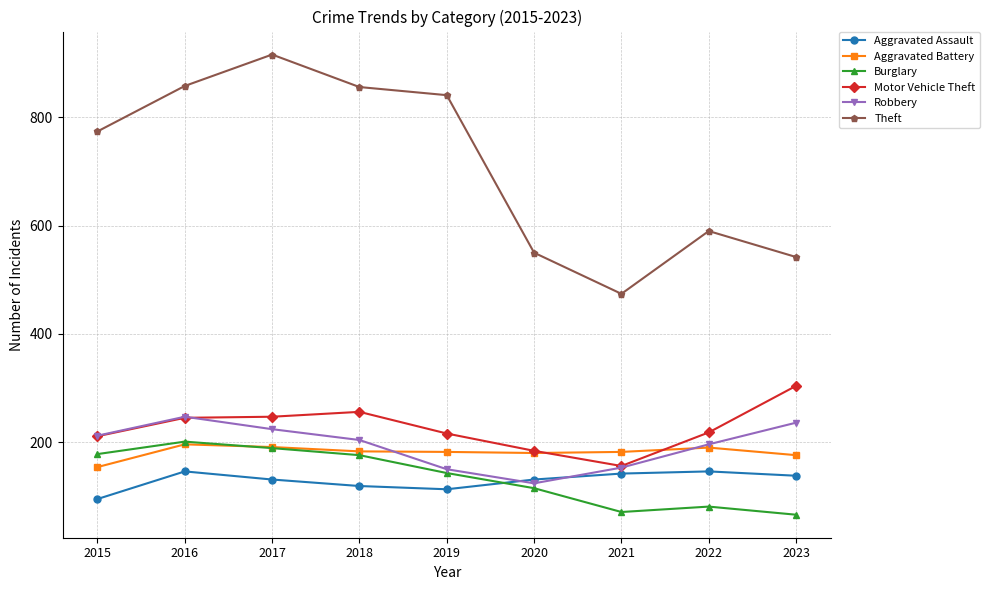

What is the value of the Burglary point at the 2nd from the left?

201